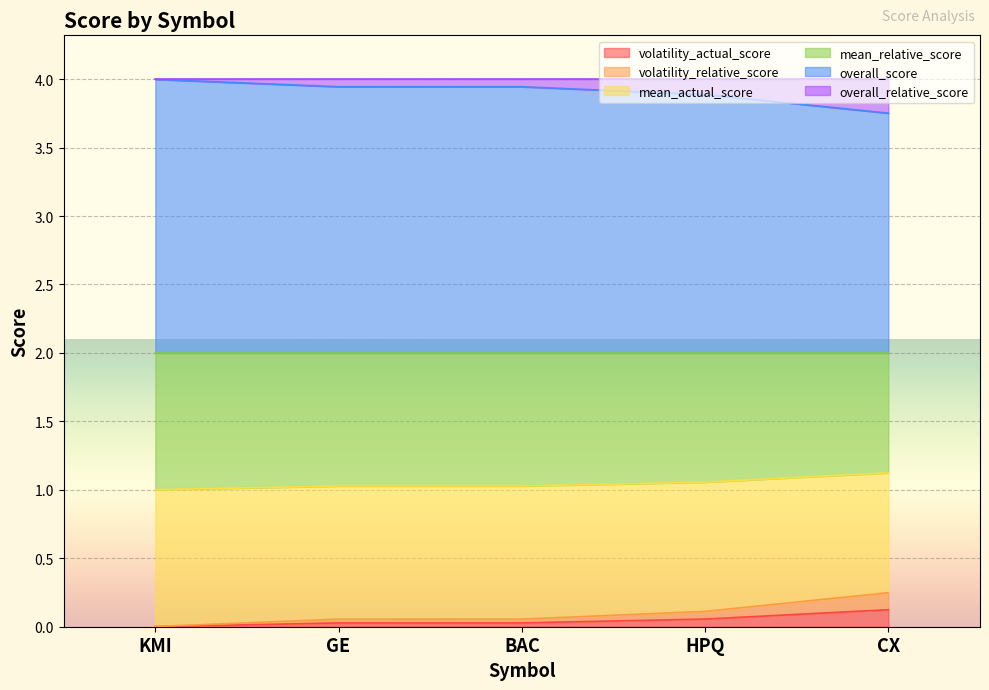

What is the difference between the volatility_relative_score values at CX and GE?

0.2